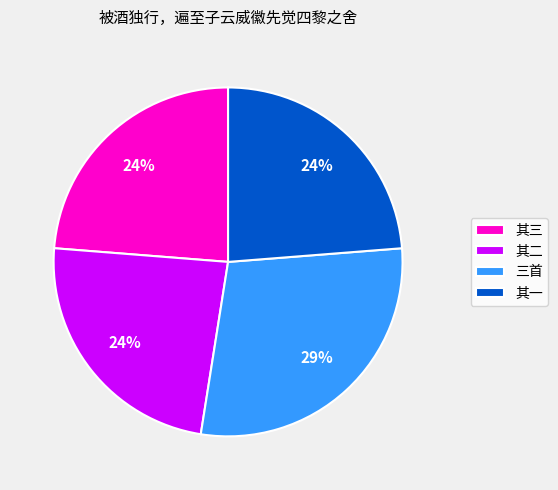

To the nearest percent, what is the average slice percentage?

25%